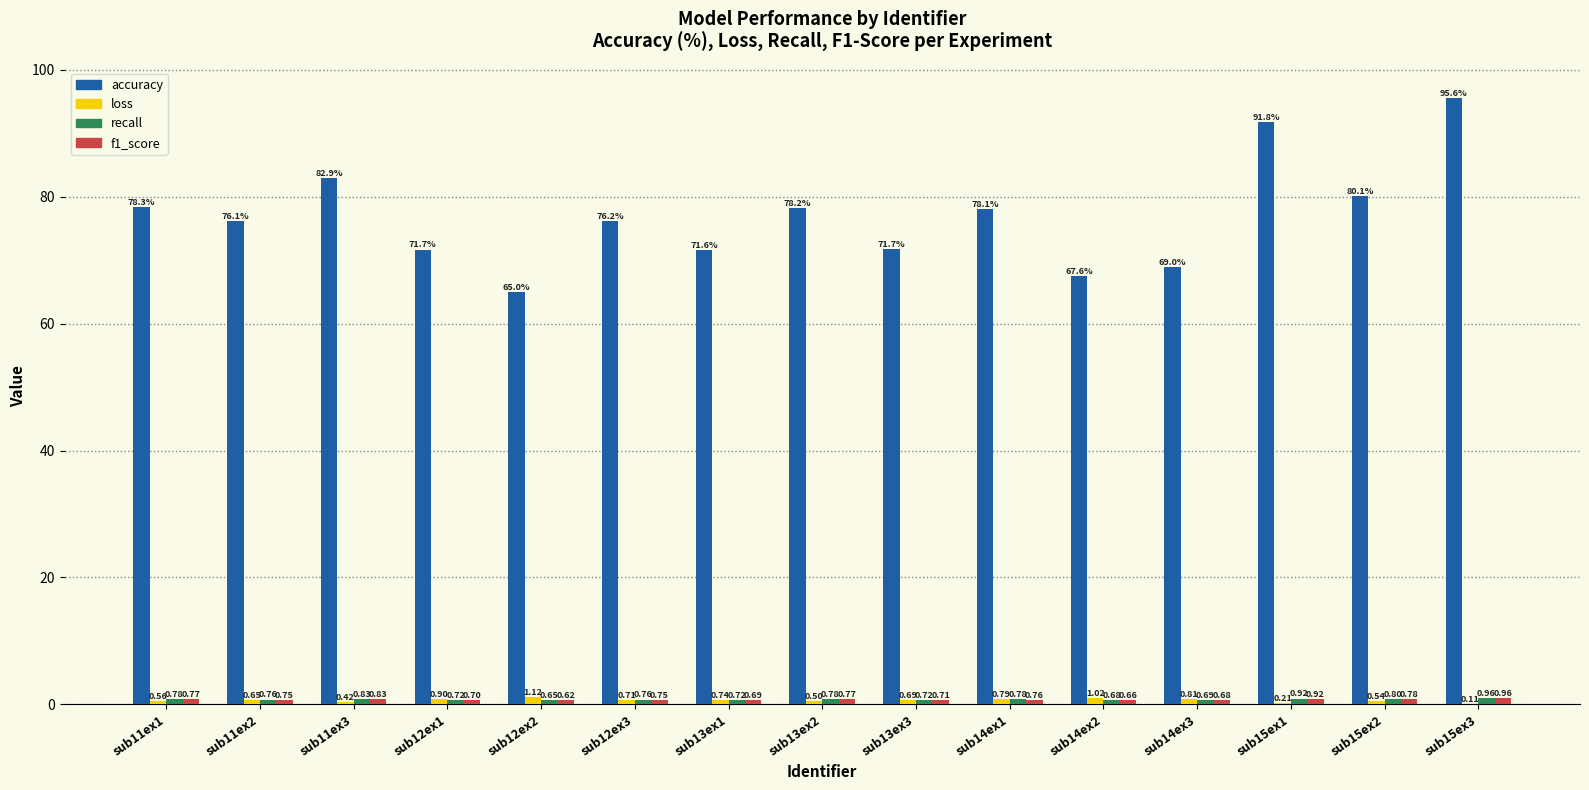

How many distinct data groups are displayed?

4